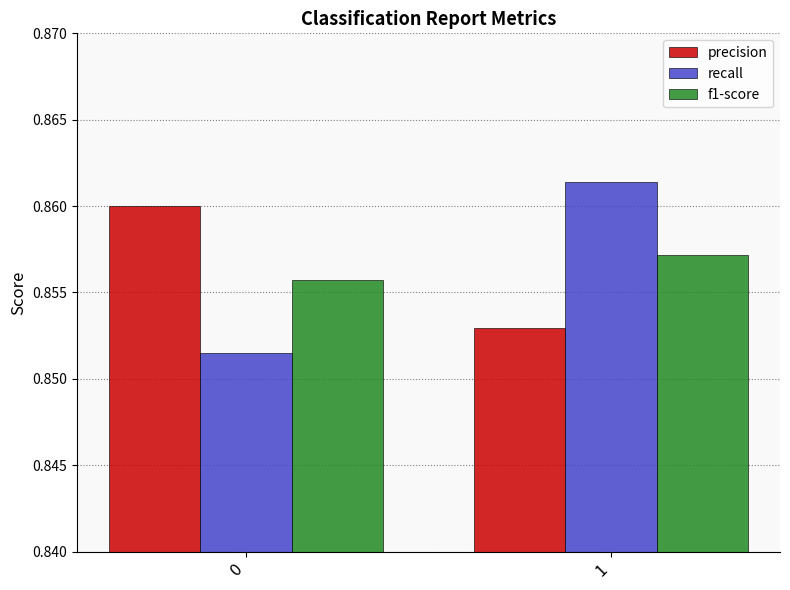

What is the sum of all f1-score values?

1.7